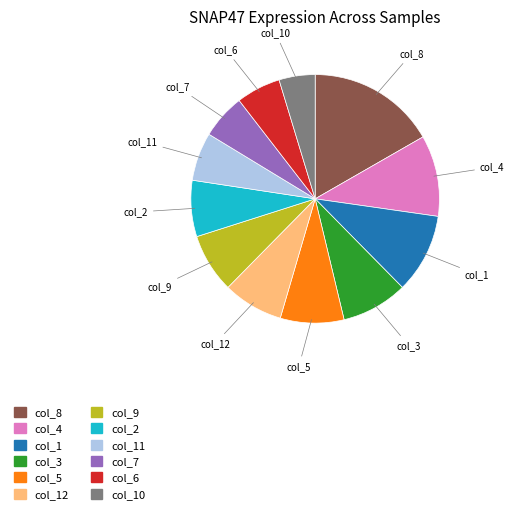

Is there any slice that represents more than half of the pie?

No